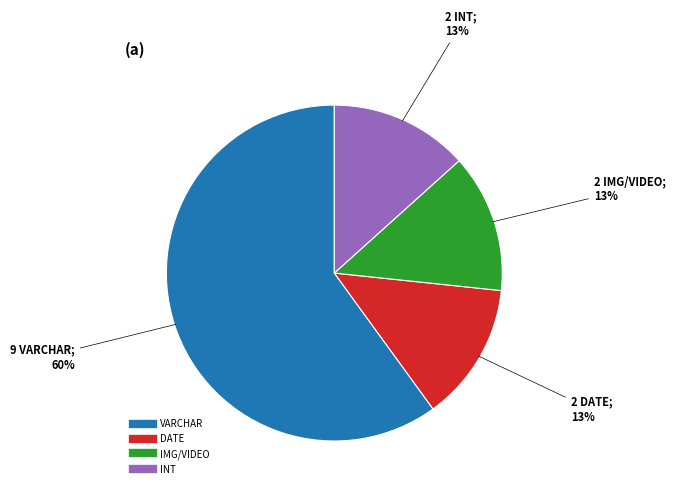

What percentage is the DATE slice, to the nearest percent?

13%